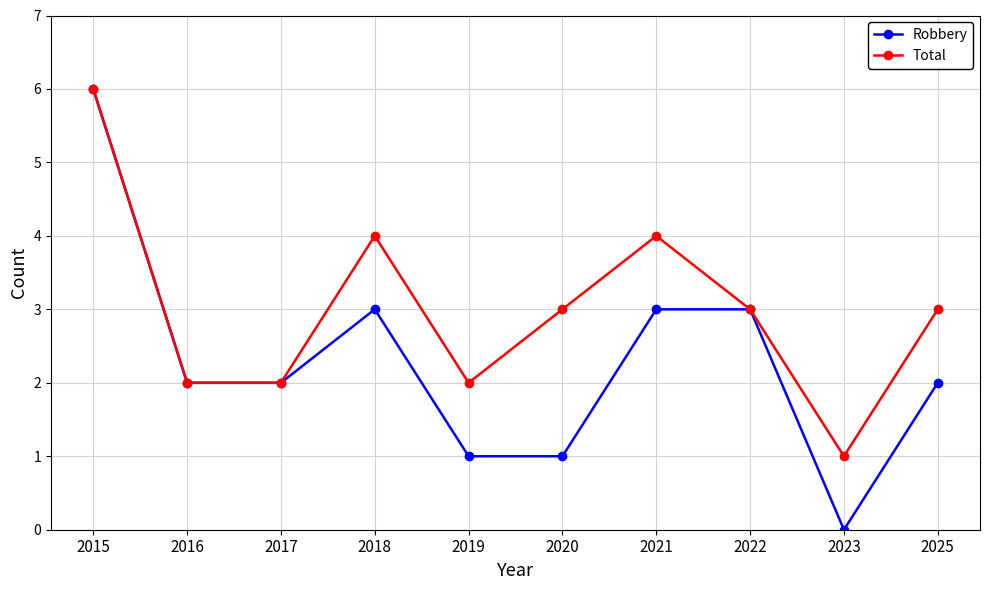

What is the difference between the Robbery values at 2018 and 2017?

1